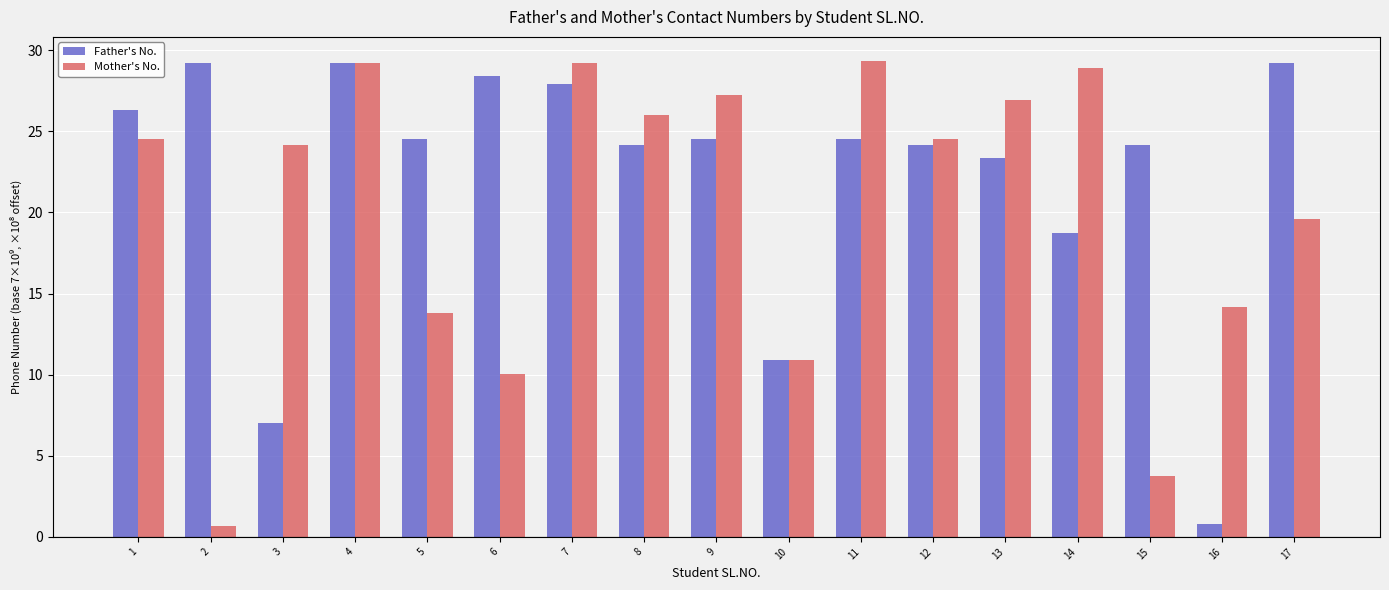

At which label does Father's No. first exceed 24?

1